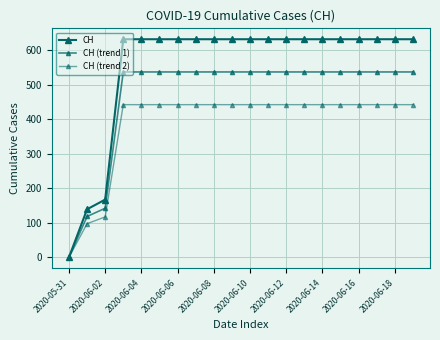

True or false: CH and CH (trend 2) cross at least once.

False